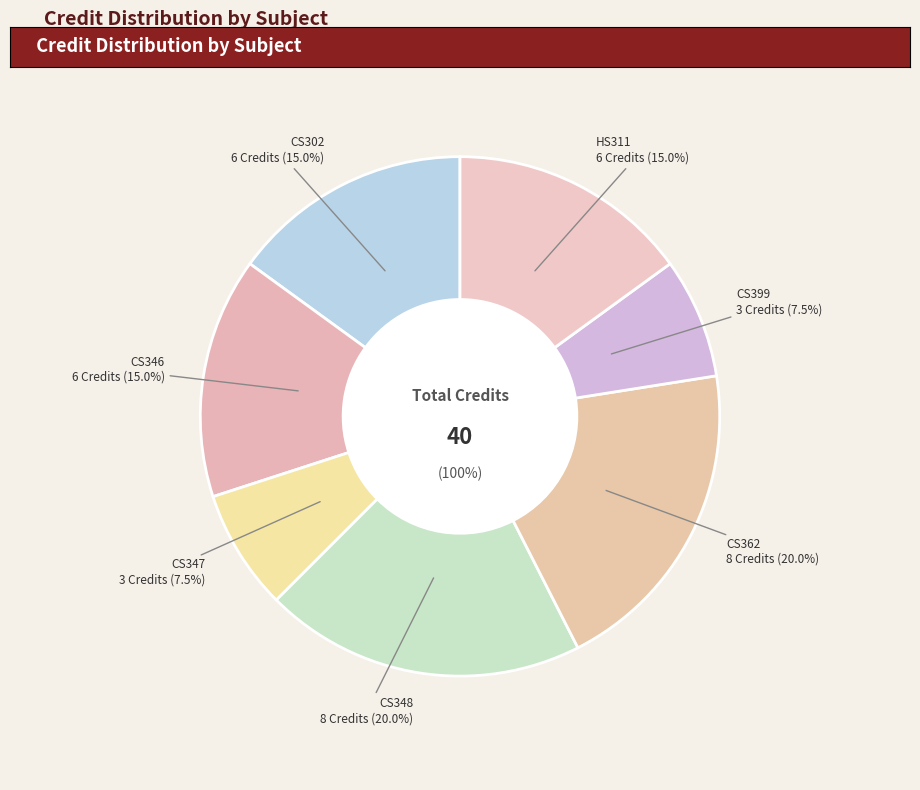

To the nearest percent, what is the average slice percentage?

14%